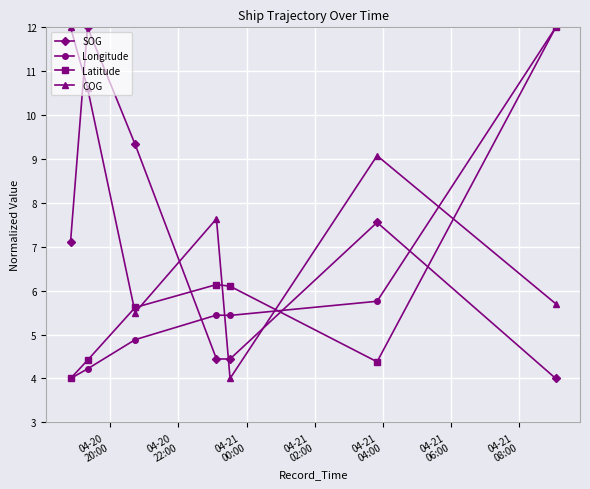

True or false: SOG and Latitude cross at least once.

True